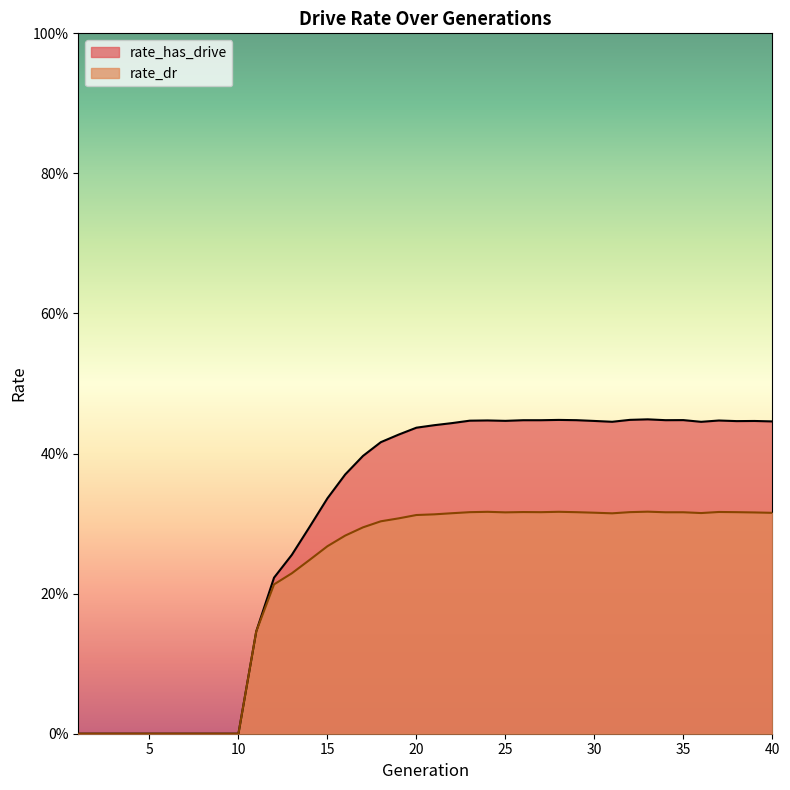

At which category is the sum across all series the highest?

33